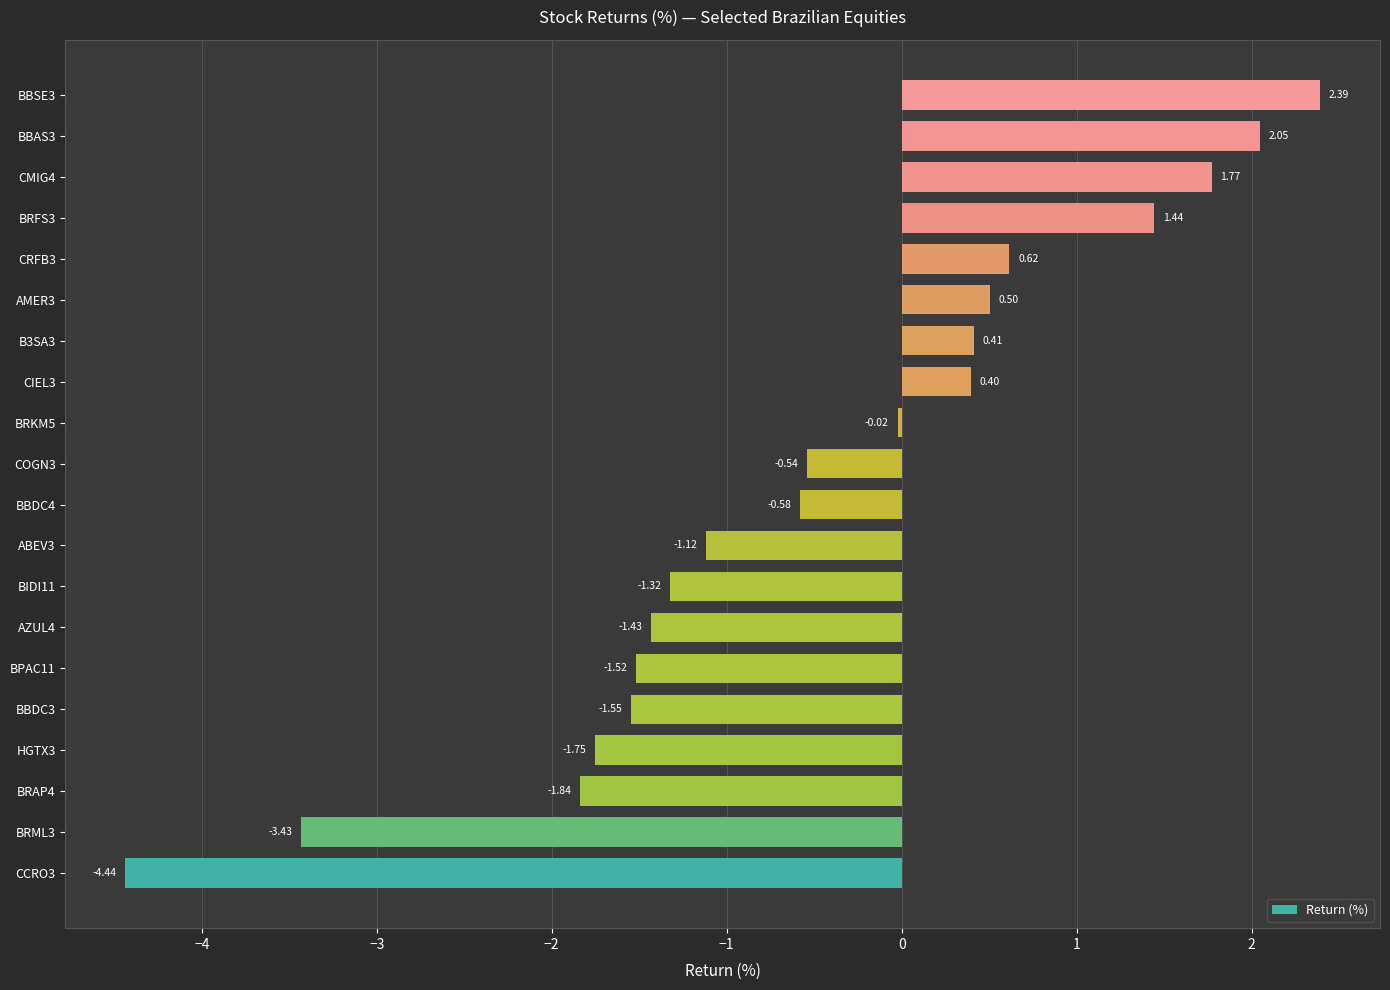

Rank the categories by value from highest to lowest.

BBSE3, BBAS3, CMIG4, BRFS3, CRFB3, AMER3, B3SA3, CIEL3, BRKM5, COGN3, BBDC4, ABEV3, BIDI11, AZUL4, BPAC11, BBDC3, HGTX3, BRAP4, BRML3, CCRO3